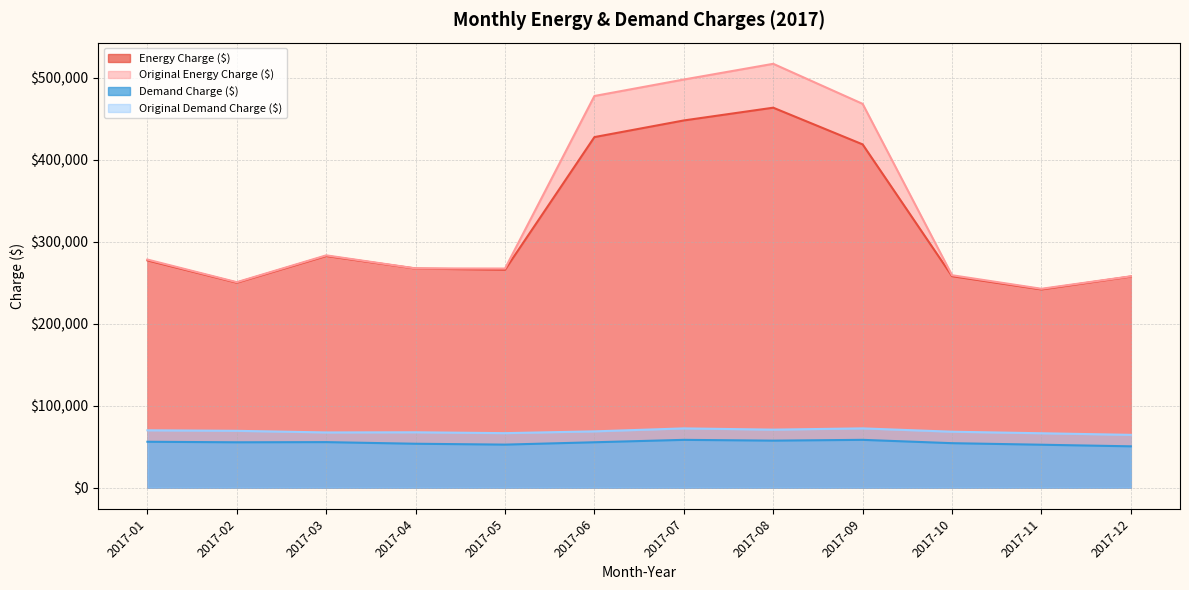

Between 2017-06 and 2017-10, which is larger?

2017-06